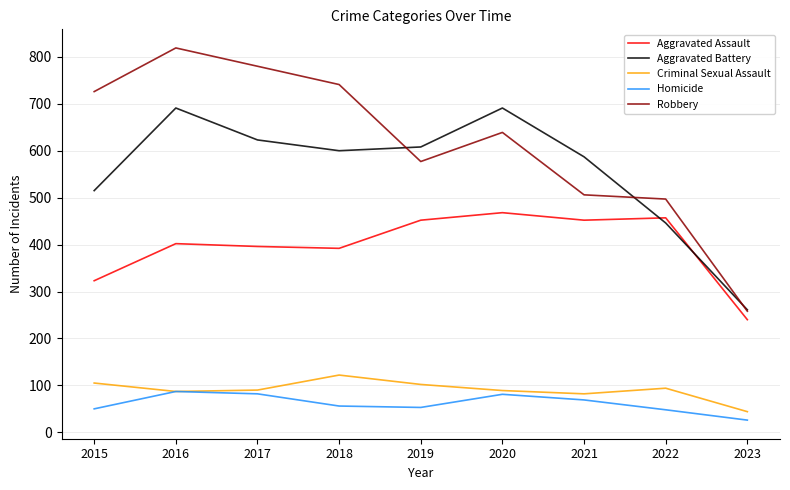

What is the sum of the Criminal Sexual Assault values at 2023 and 2019?

146